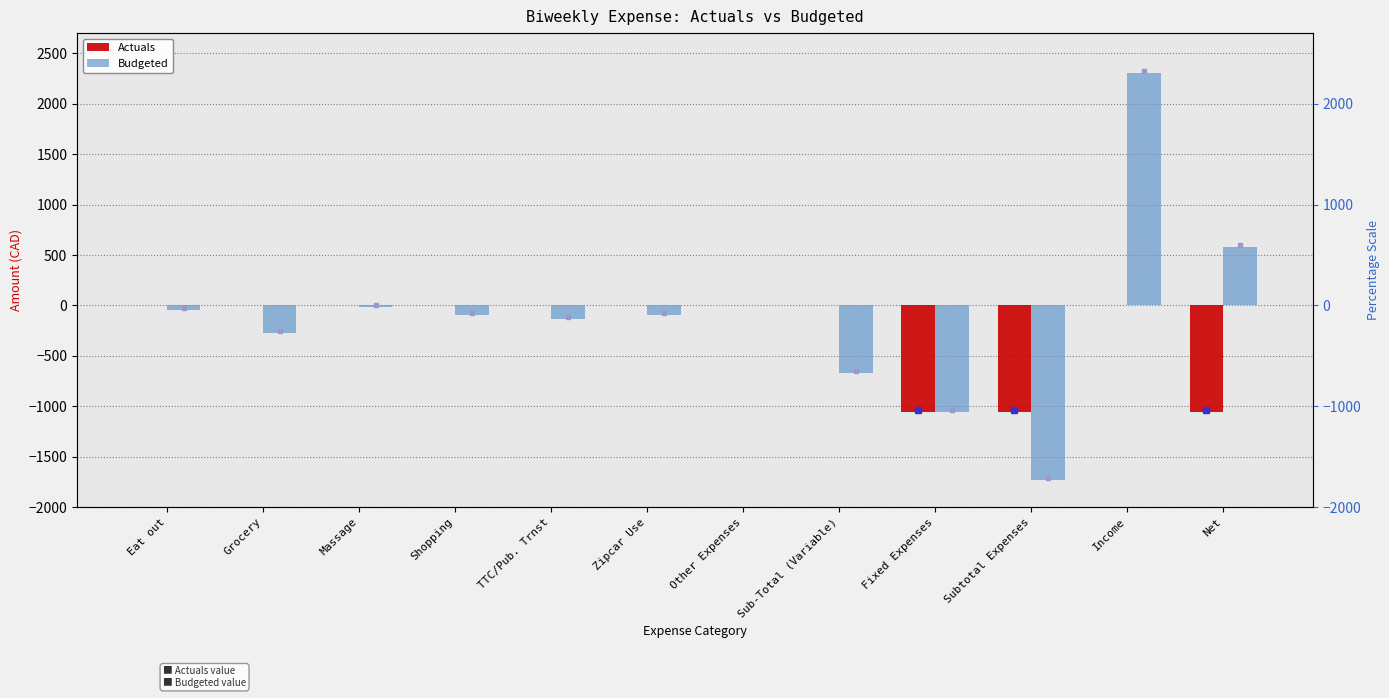

What is the value of the Budgeted bar at the 3rd from the left?

-19.5